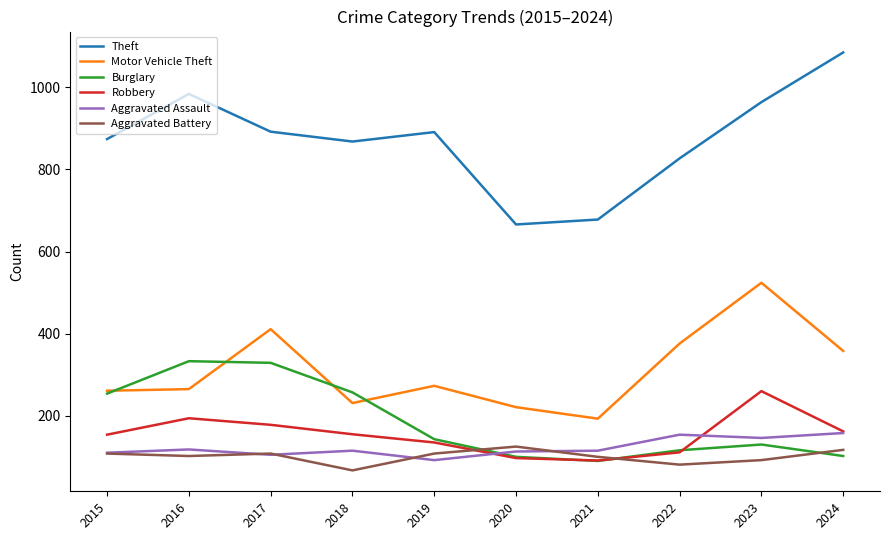

Read the Aggravated Battery value at 2019, to the nearest 5.

110